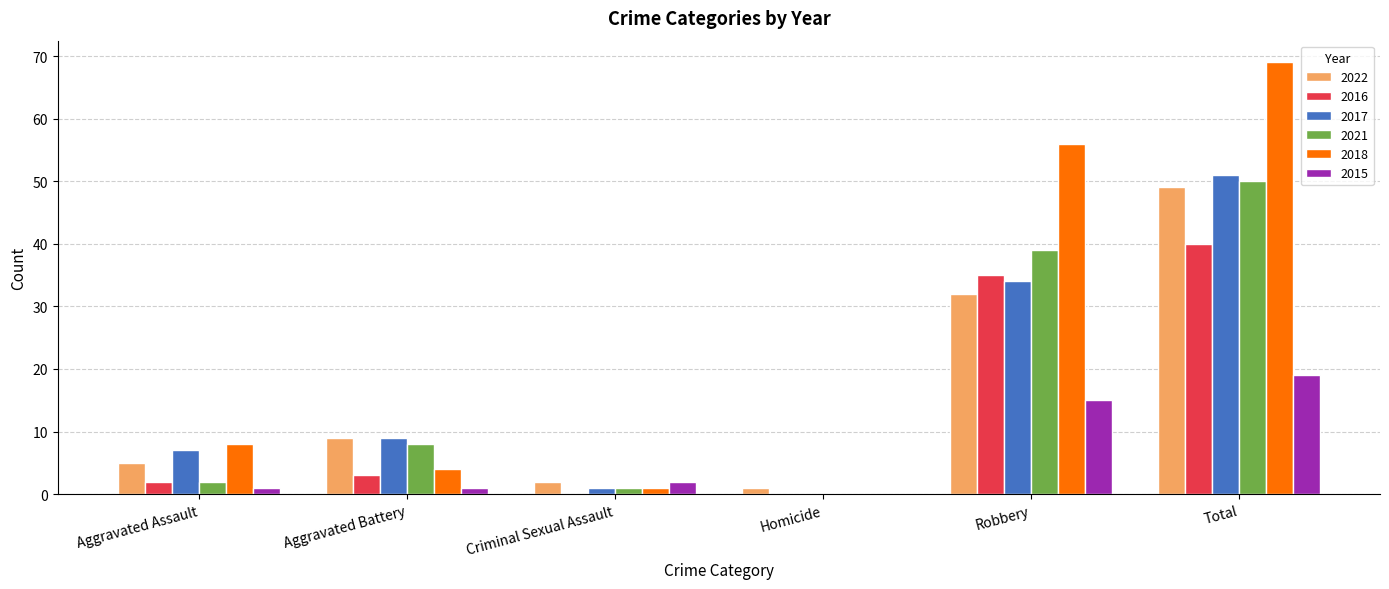

The 2021 series shows 8 at Aggravated Battery. True or false?

True